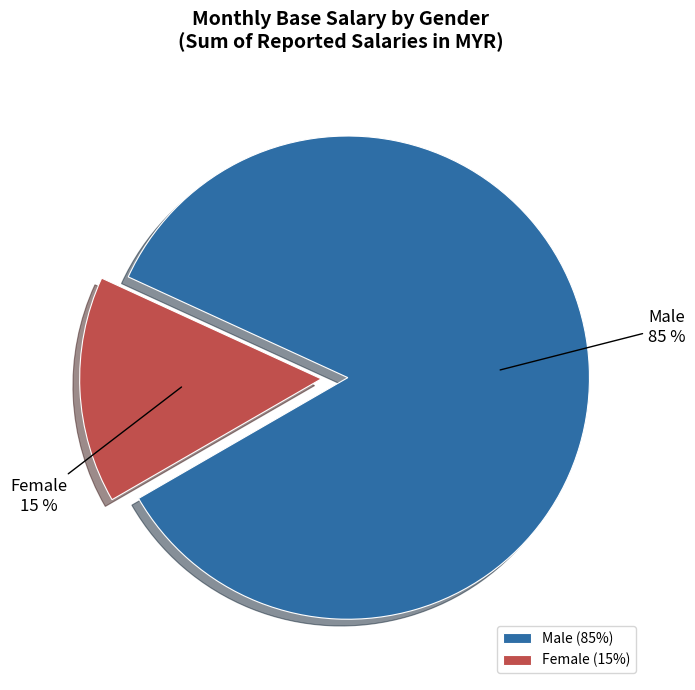

Is there a majority slice in this chart?

Yes